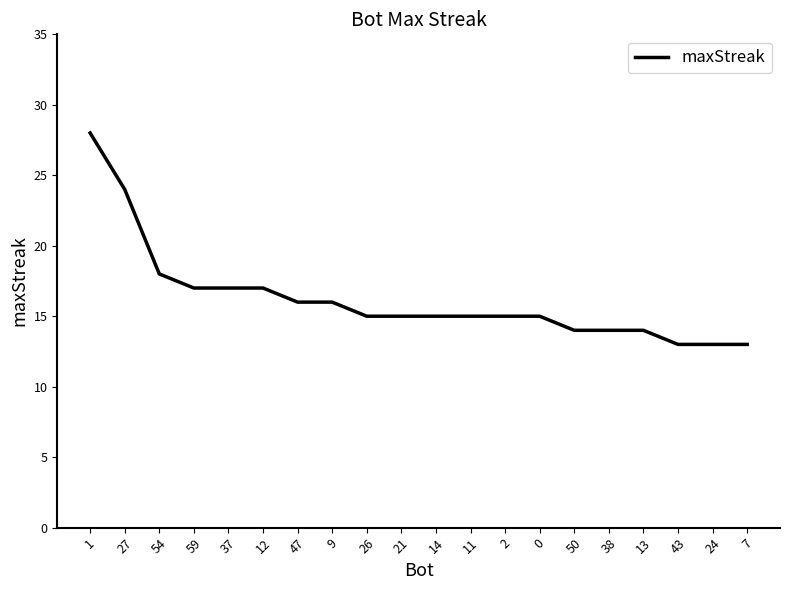

What is the sum of all values?

324